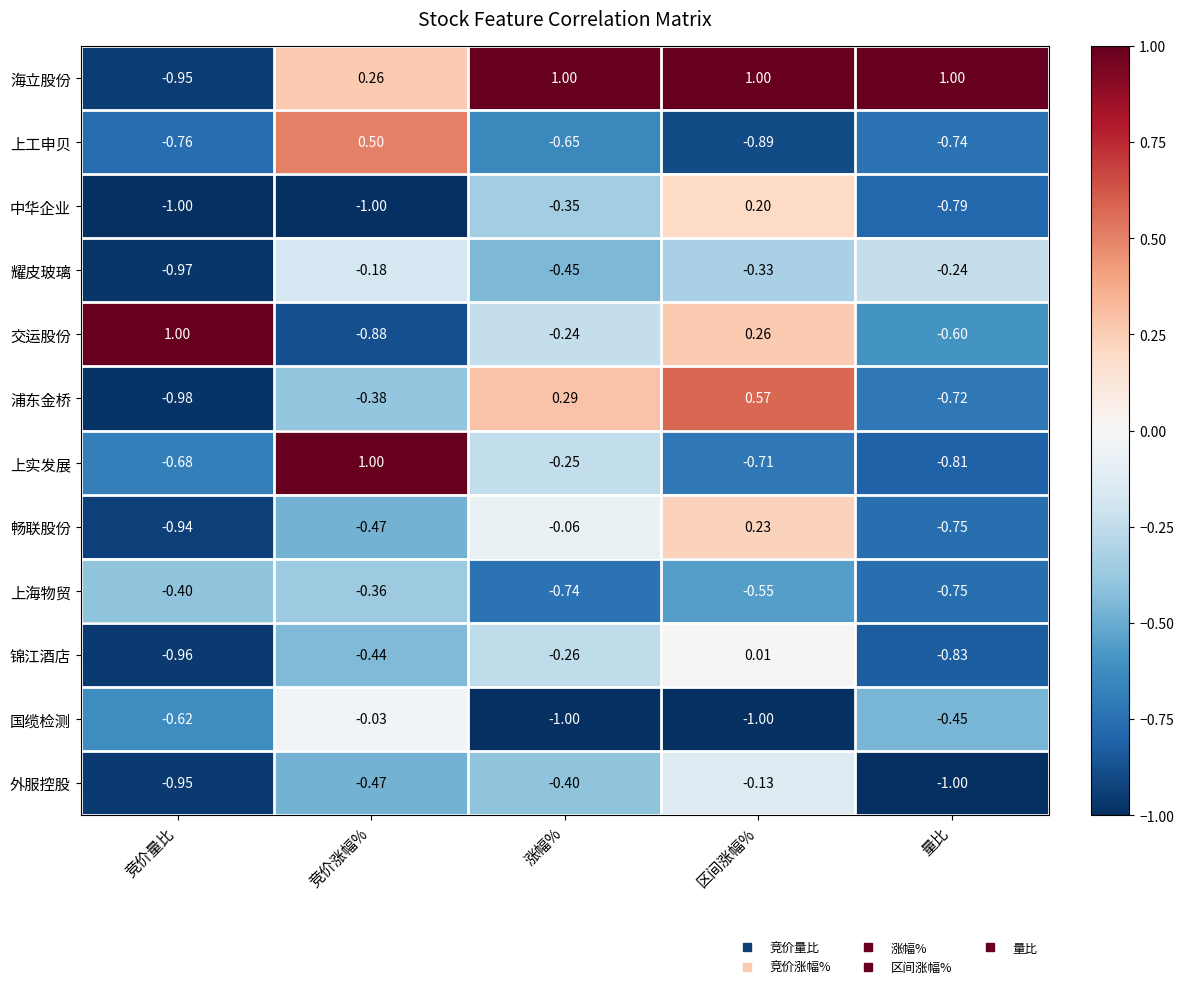

How many positive values does the 海立股份 series have?

4